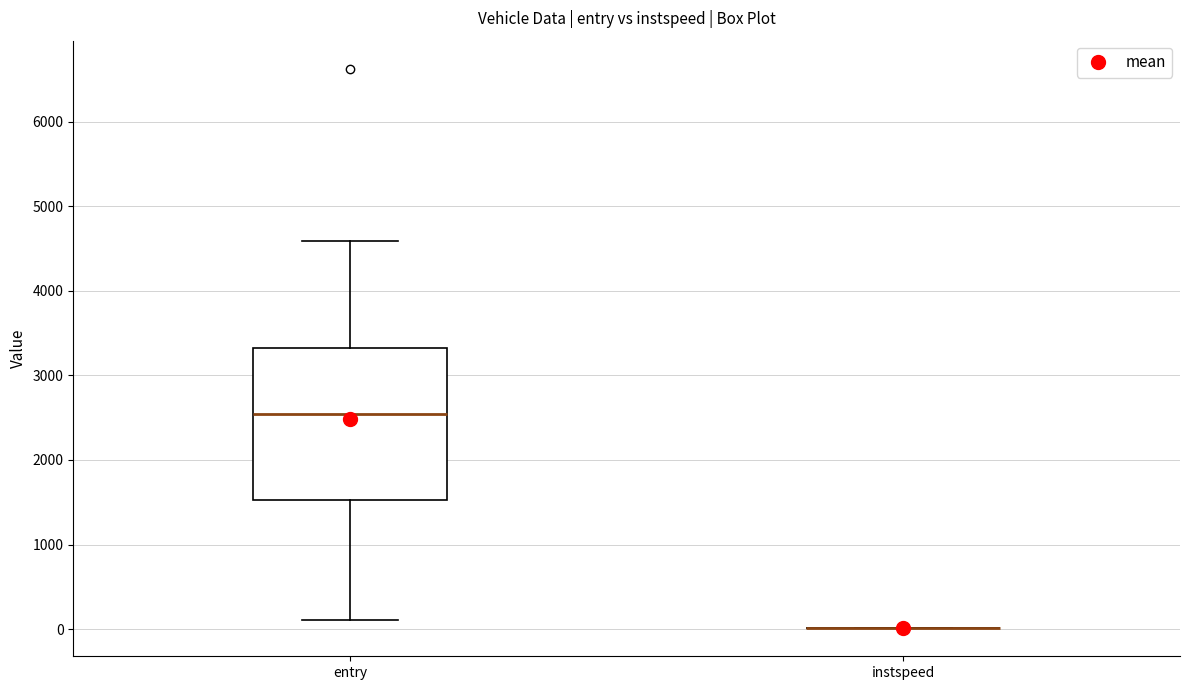

Where is the lower edge of the box for entry on the y-axis? The values are not printed on the chart, so give them approximately, as read against the axis.

1500